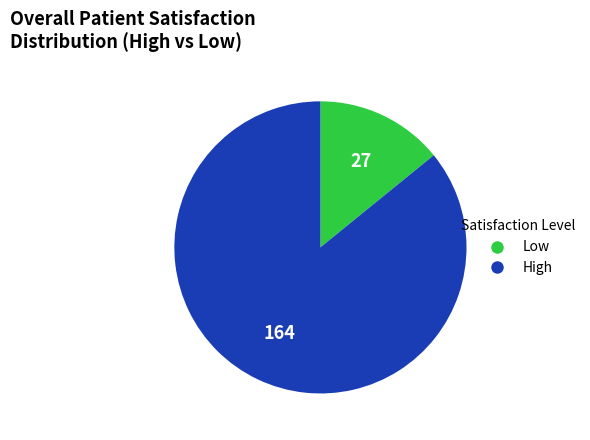

Is there any slice that represents more than half of the pie?

Yes